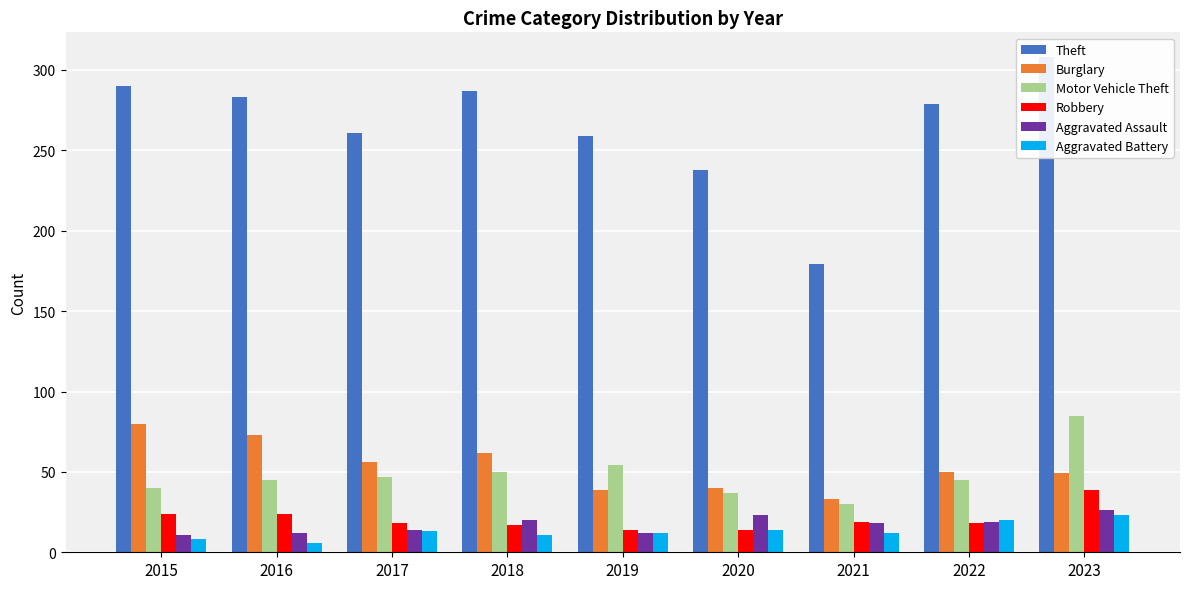

At which label is Motor Vehicle Theft closest to 57?

2019